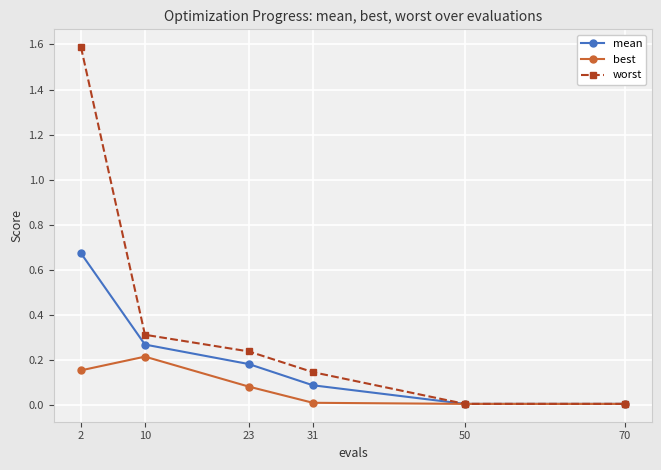

The value of mean at 2 is 1.1. True or false?

False